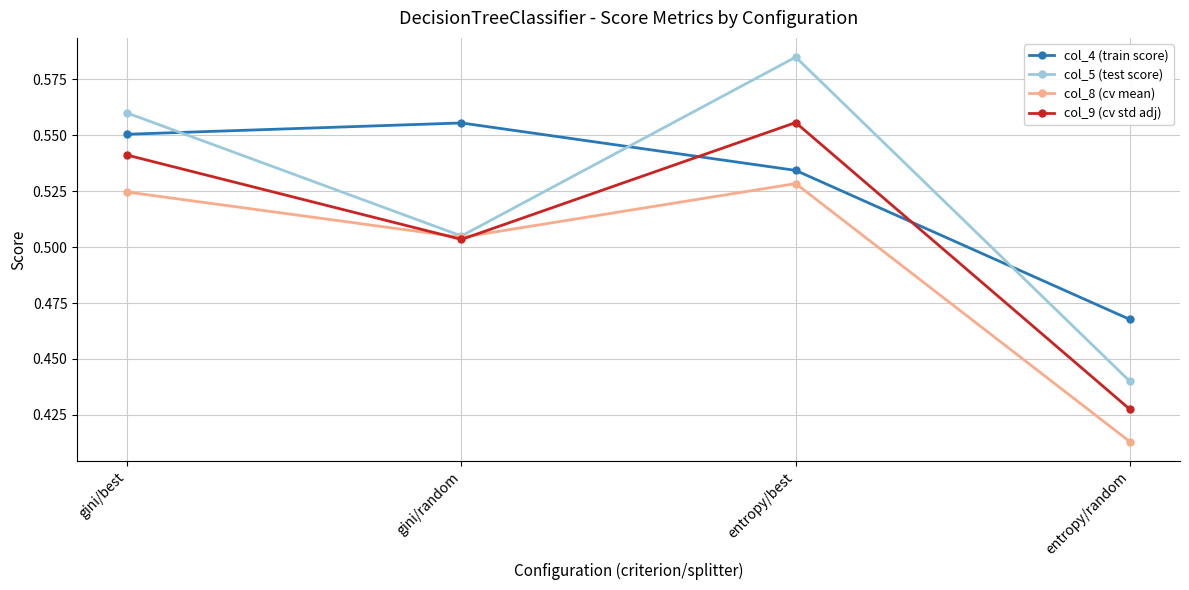

At which label does col_4 (train score) reach its minimum?

entropy/random